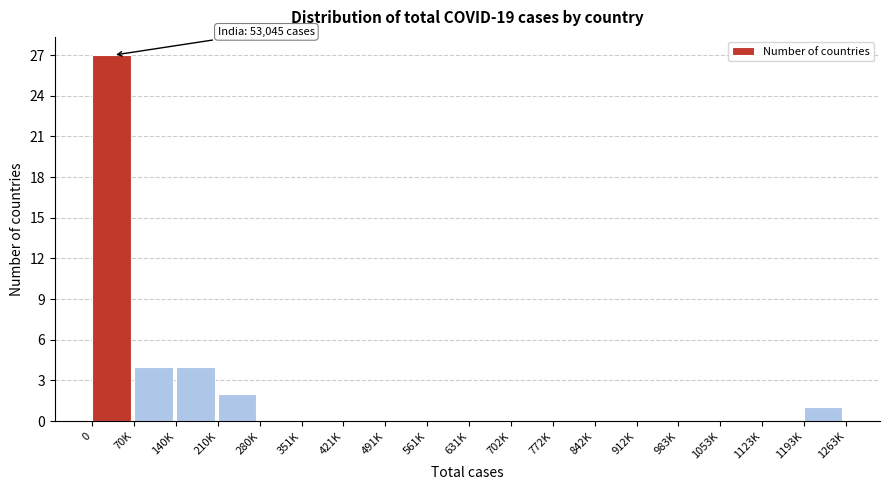

Reading left to right, list all the values displayed in this chart.

0=27	70K=4	140K=4	210K=2	280K=0	351K=0	421K=0	491K=0	561K=0	631K=0	702K=0	772K=0	842K=0	912K=0	983K=0	1053K=0	1123K=0	1193K=1